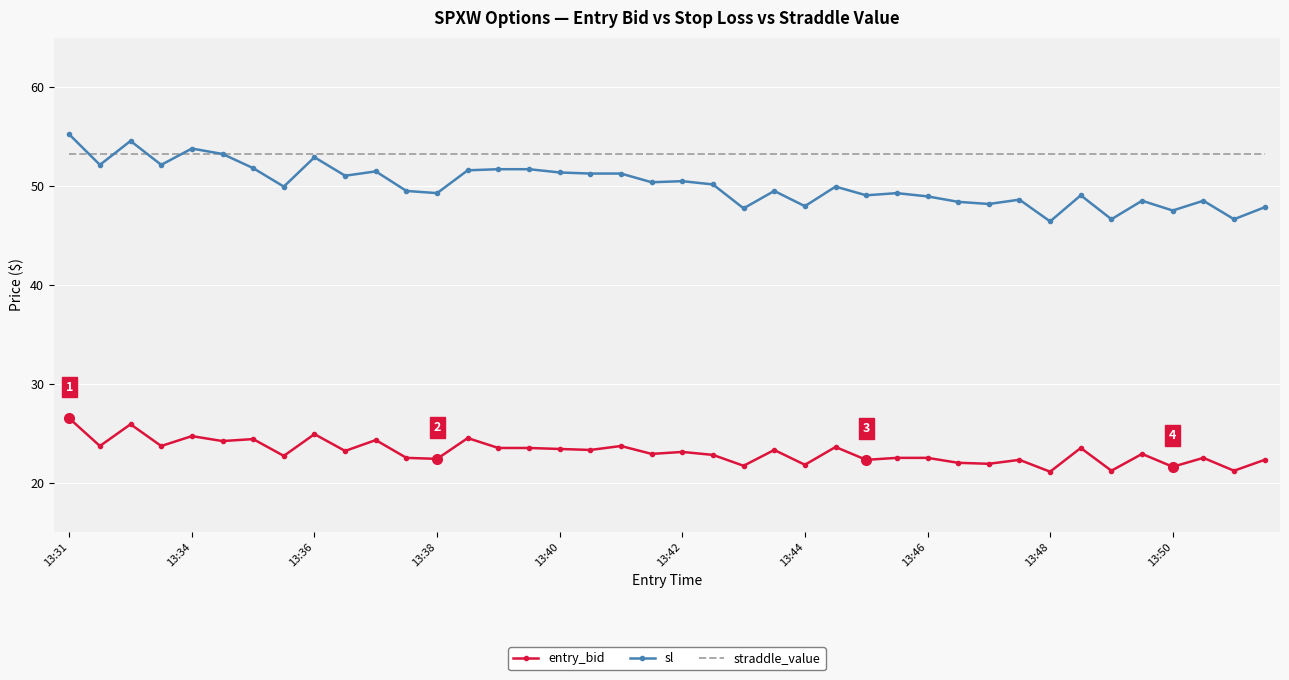

Rank the series by their maximum value, from lowest to highest.

entry_bid, straddle_value, sl